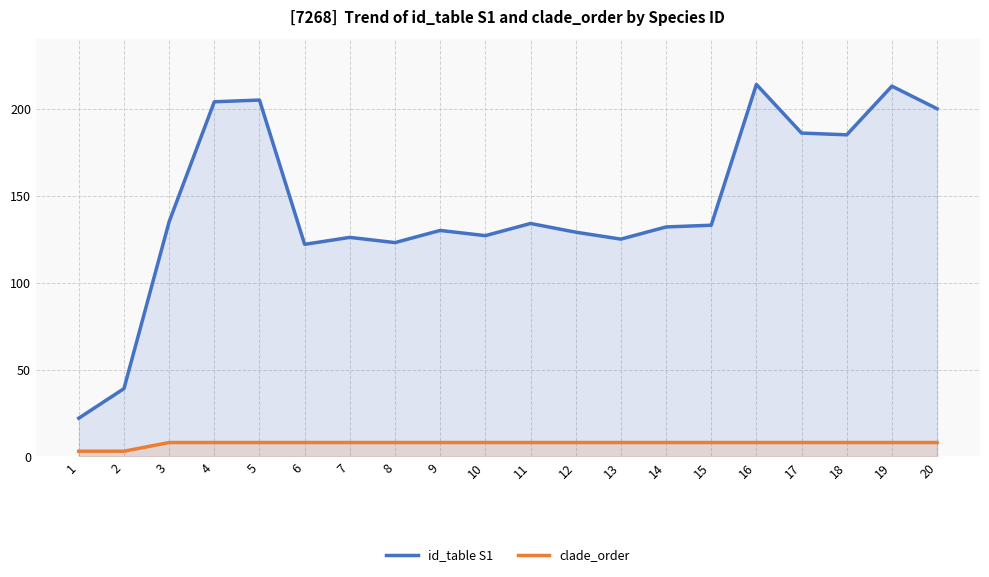

What is the sum of all clade_order values?

150